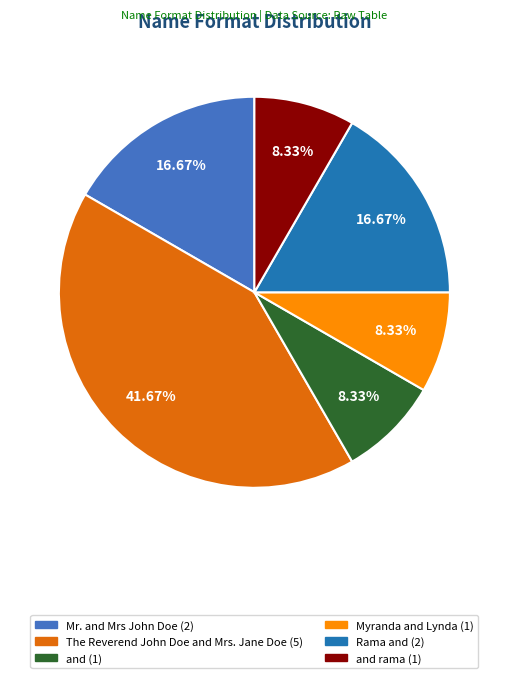

How many slices are in this pie chart?

6